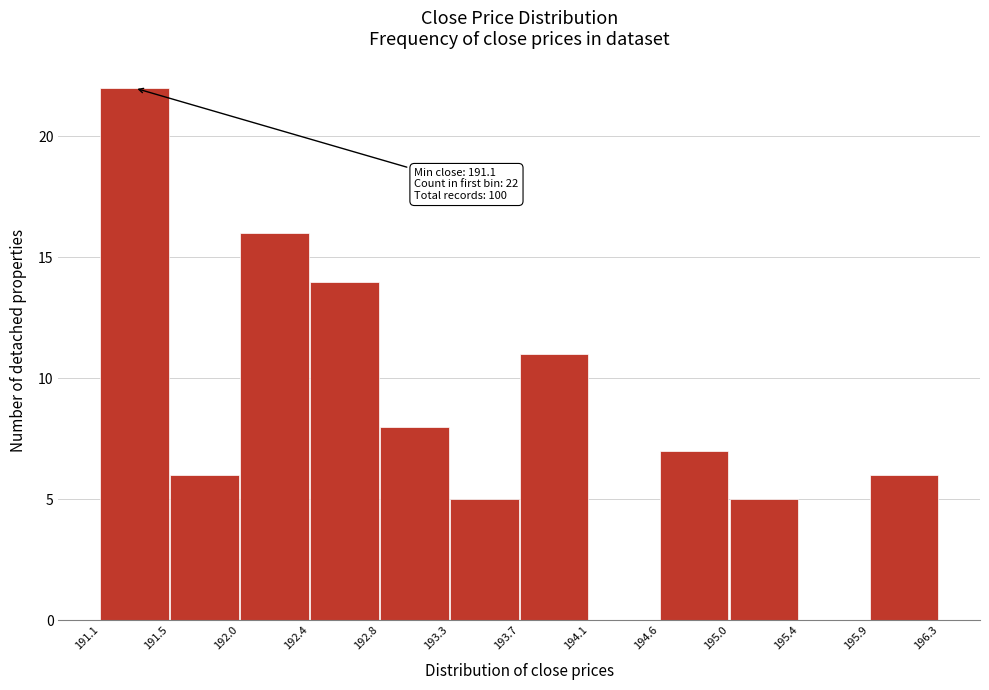

Which range on the x-axis has the tallest bar?

191.1 to 191.5